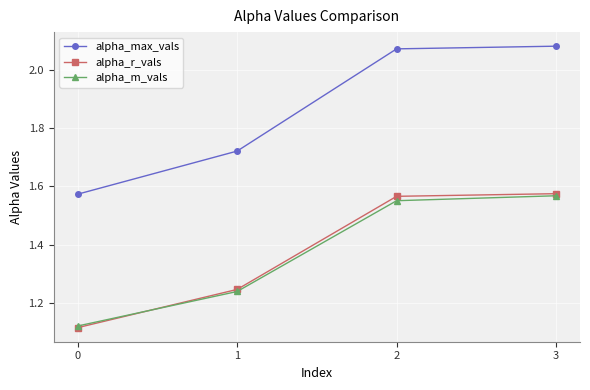

What is the total value across all series at 3?

5.2